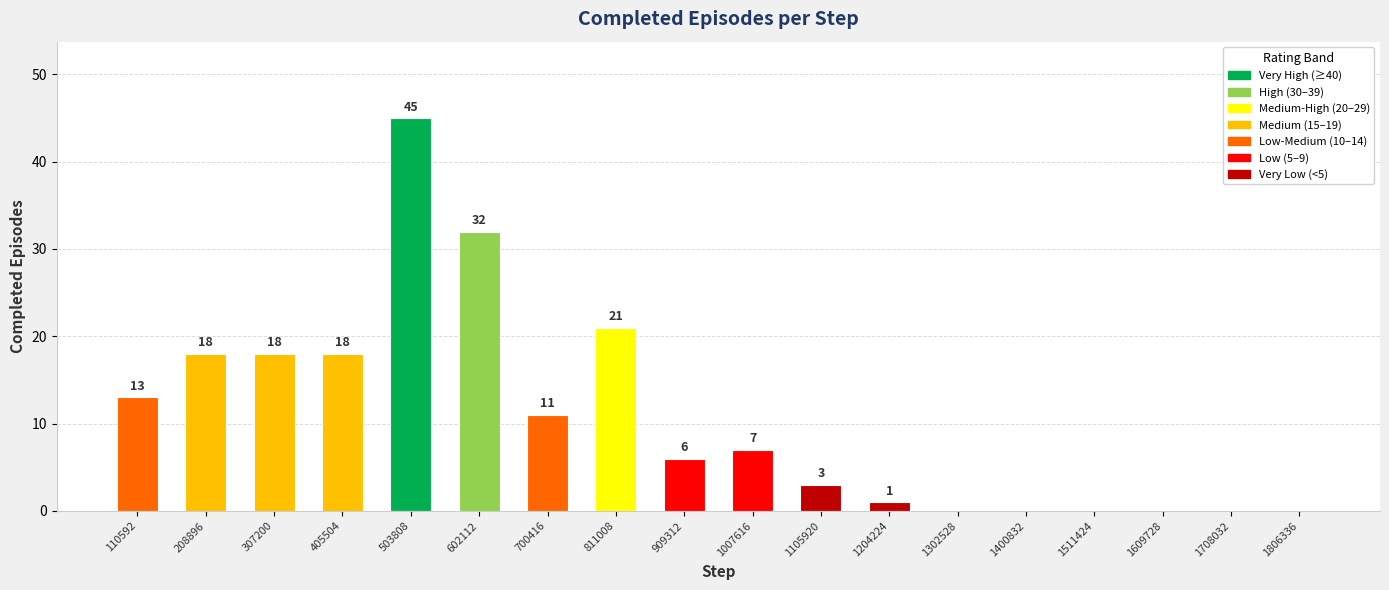

What is the sum of the values at 1105920 and 1511424?

3